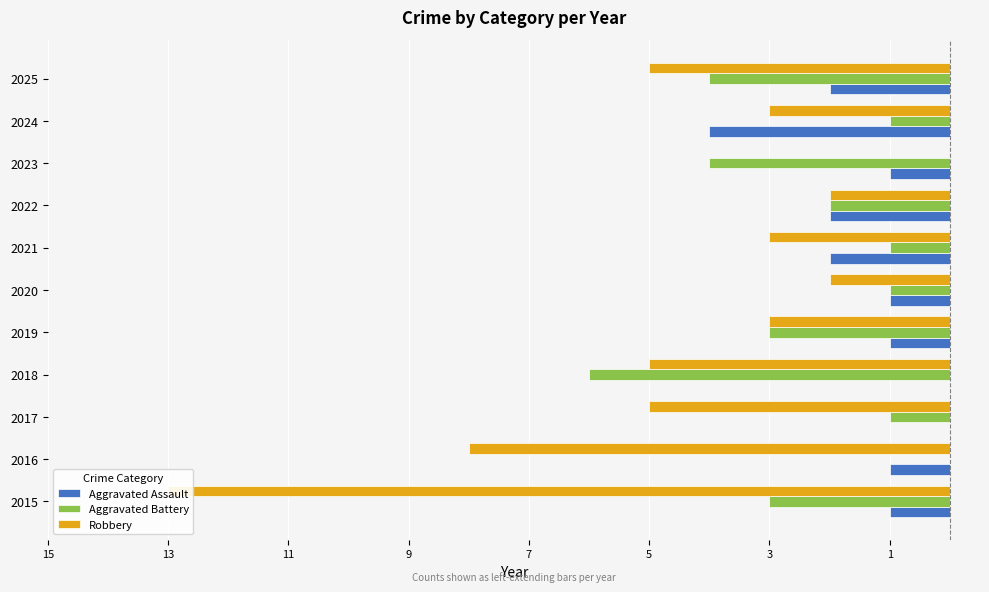

Which series changed the most between 2017 and 2024?

Aggravated Assault